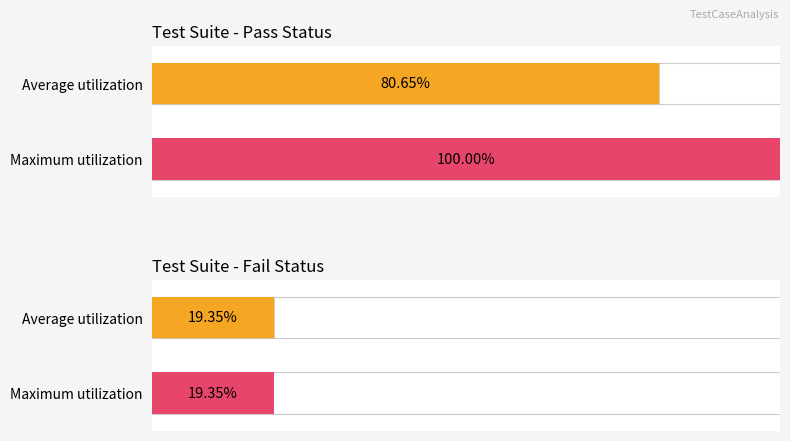

What is the difference between the highest and lowest values at Pass Count?

19